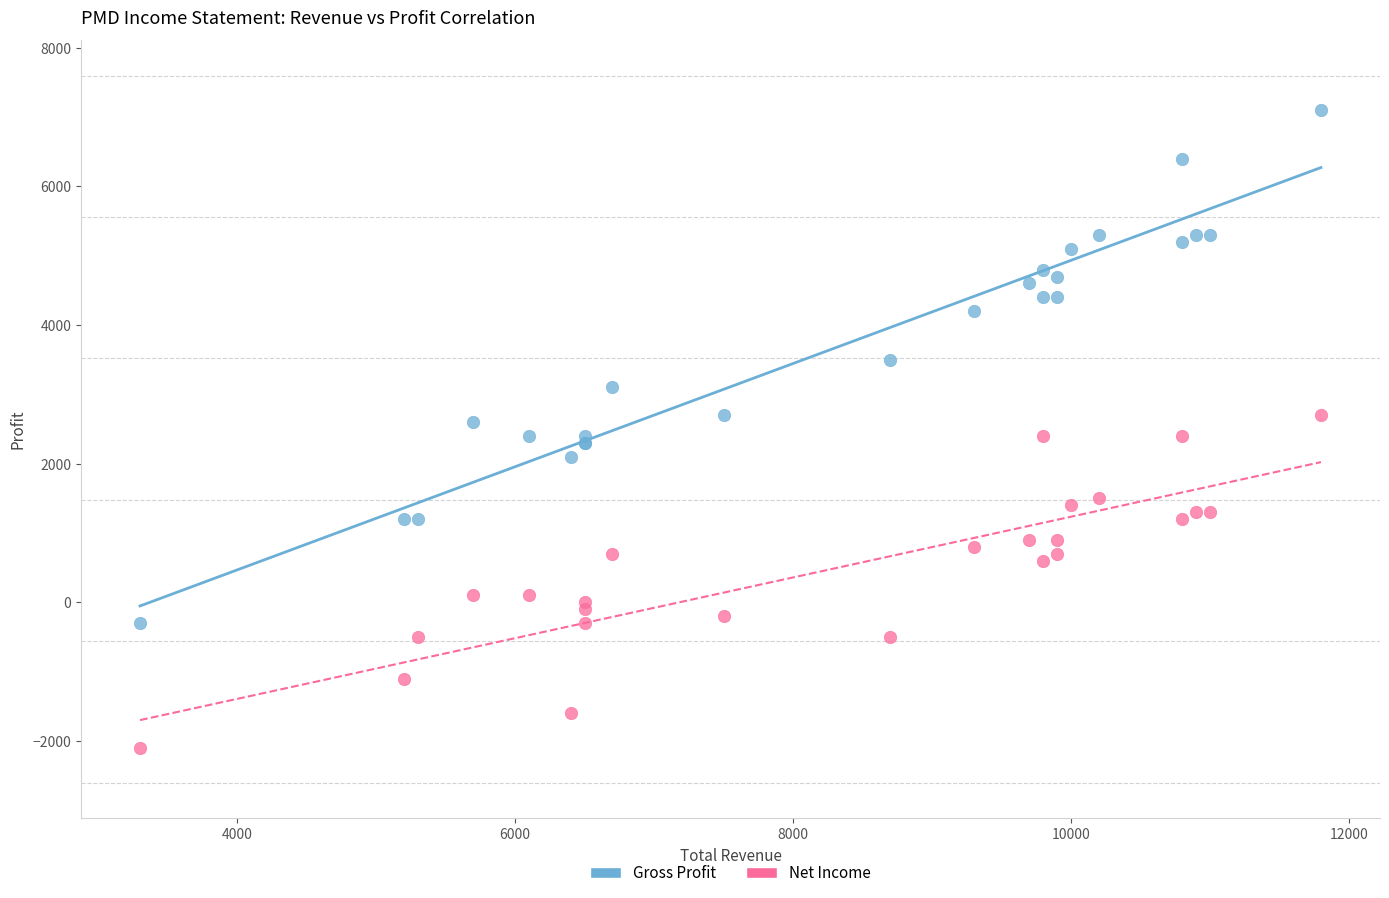

Which series reaches the maximum Y coordinate?

Gross Profit